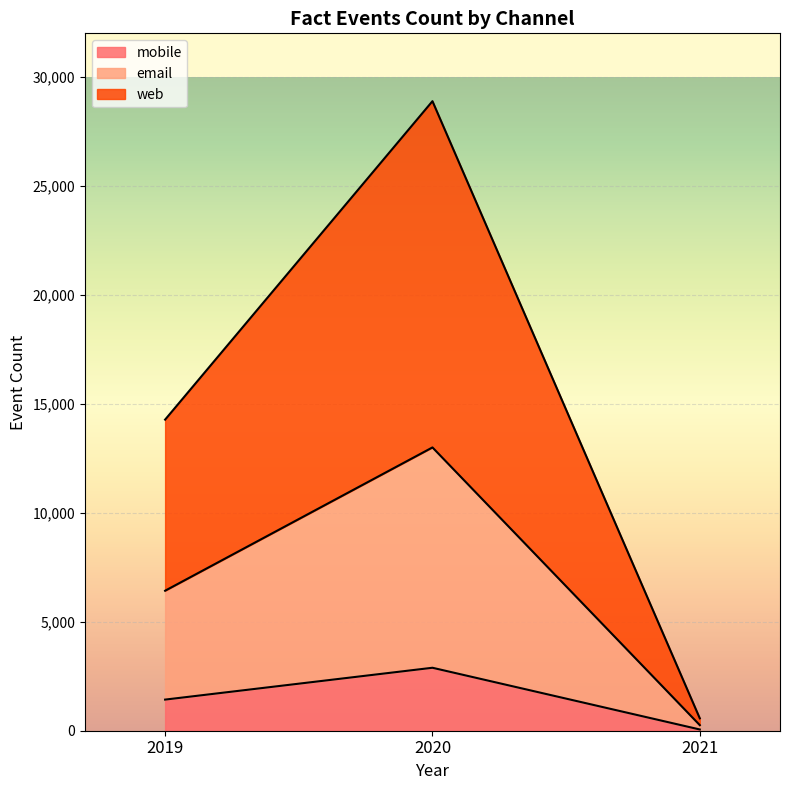

What is the total value across all series at 2019?

14275